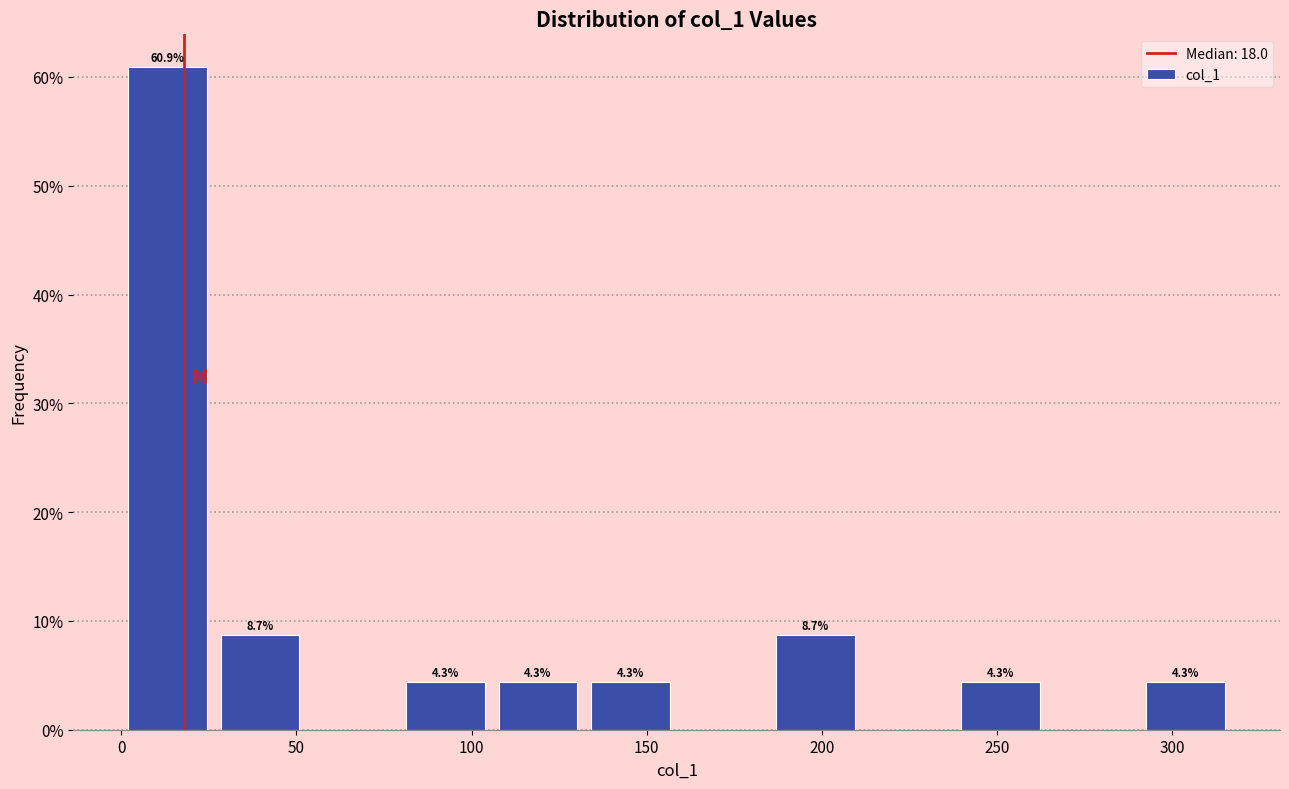

Which range on the x-axis has the tallest bar?

0 to 25